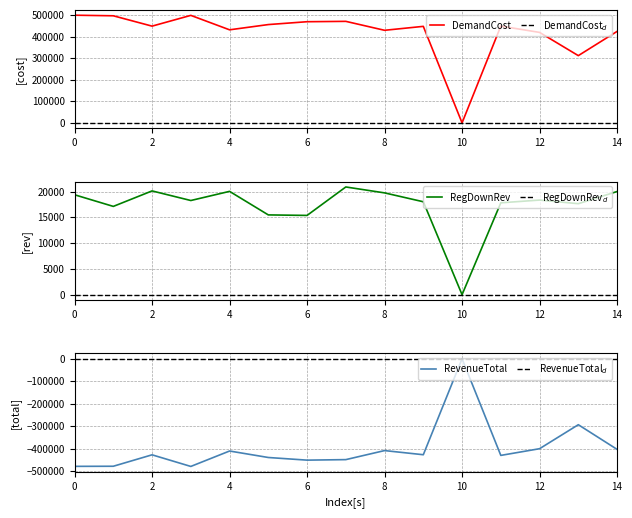

At 10, list the series in order from largest to smallest.

DemandCost, RegDownRev, RevenueTotal